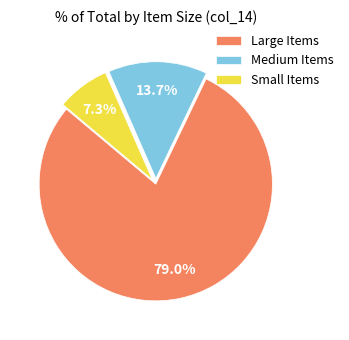

Rank the categories by value from highest to lowest.

Large Items, Medium Items, Small Items